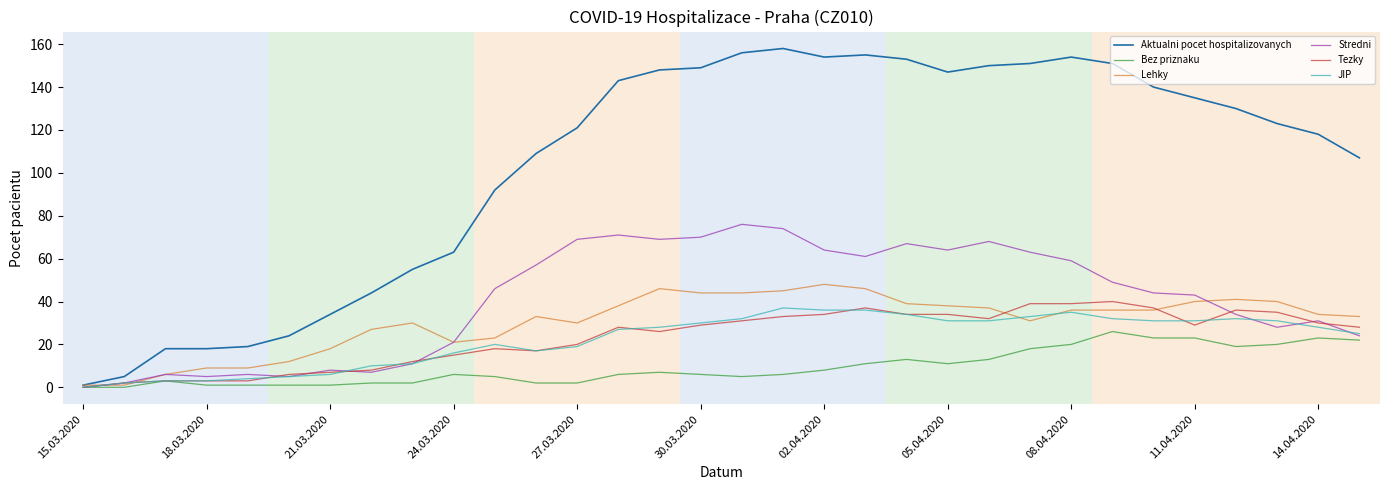

What is the maximum value for Bez priznaku?

26